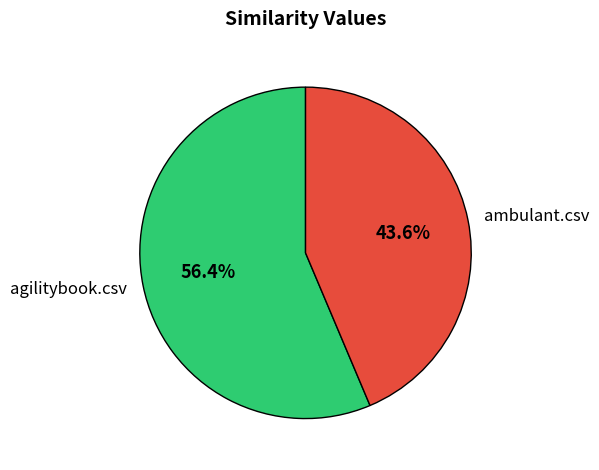

What percentage is the agilitybook.csv slice, to the nearest percent?

56%